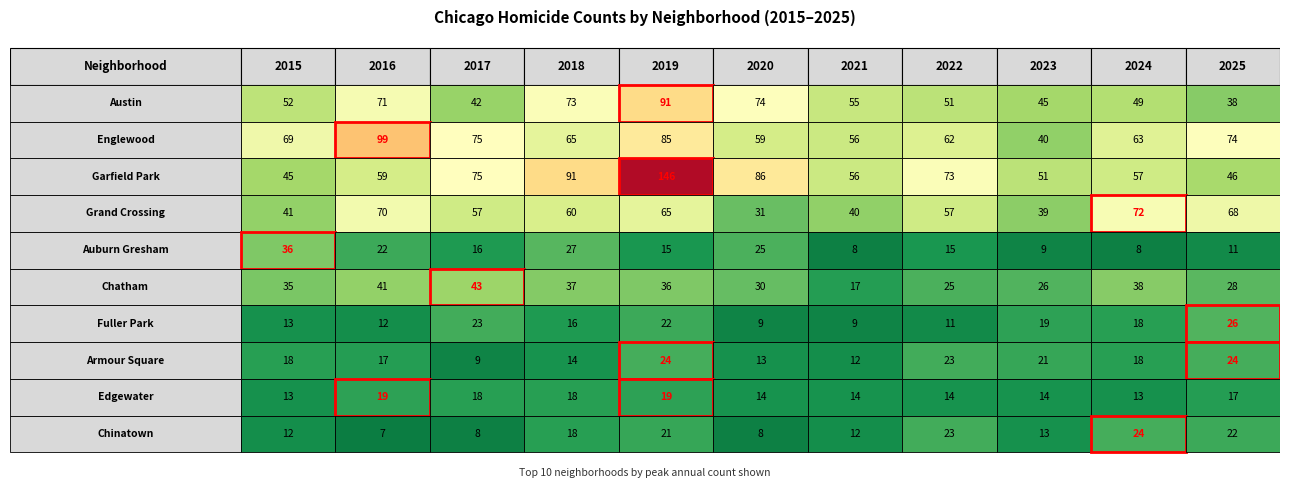

Which series has the widest spread of values?

Garfield Park